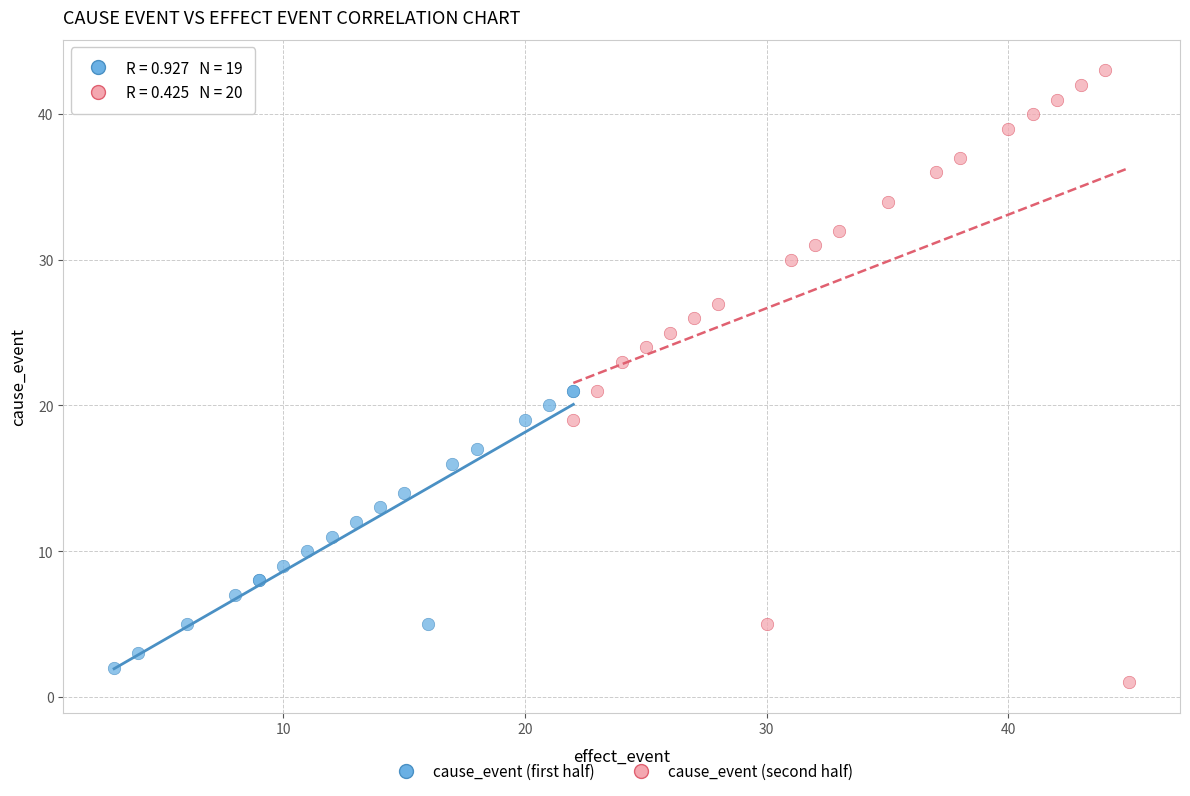

Which series reaches the maximum Y coordinate?

cause_event (second half)